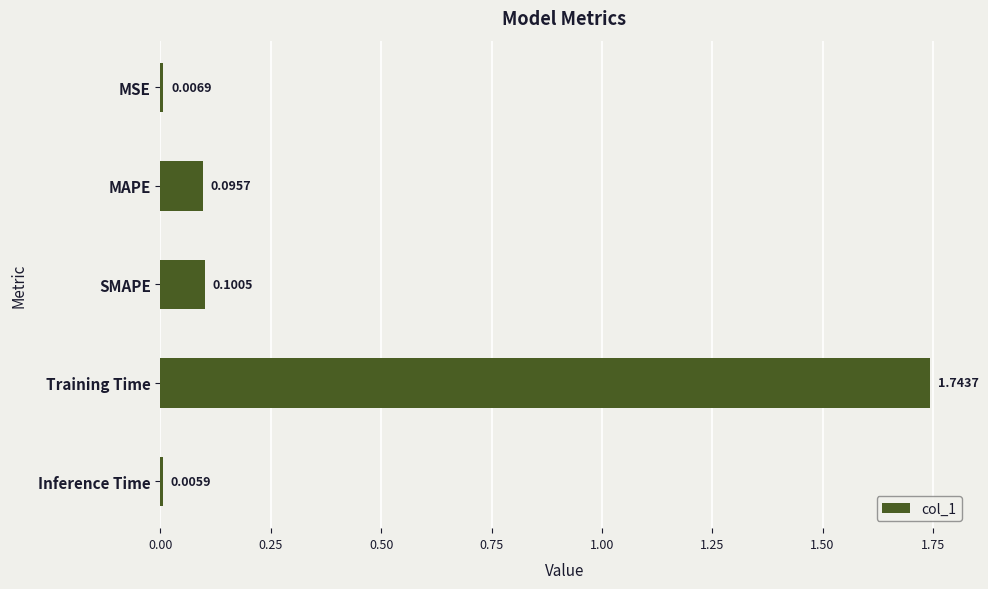

Which category has the lowest value across all series?

Inference Time